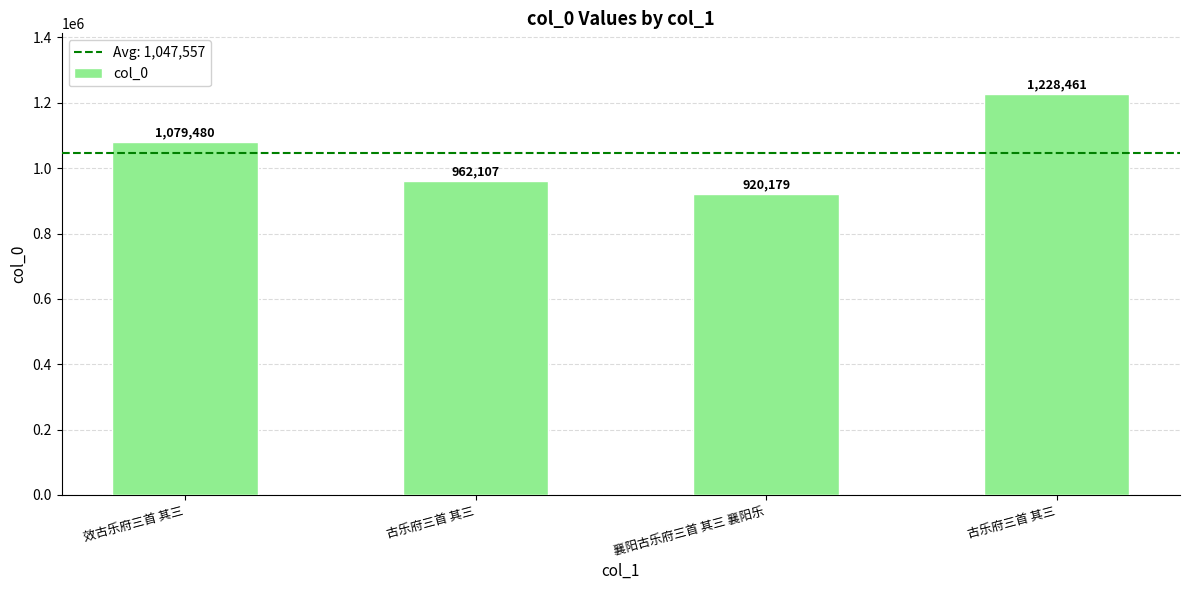

What value does the data have at 襄阳古乐府三首 其三 襄阳乐, to the nearest 100?

920200